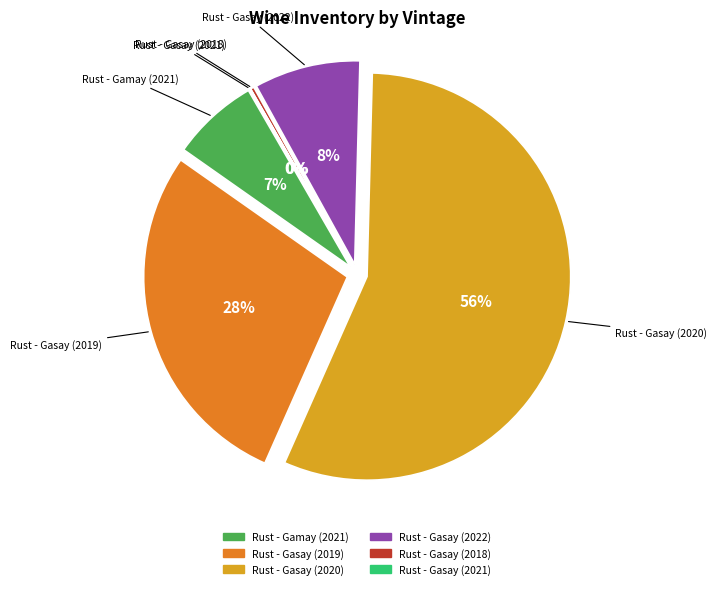

What is the ratio of the value at Rust - Gamay (2021) to the value at Rust - Gasay (2022)?

0.8